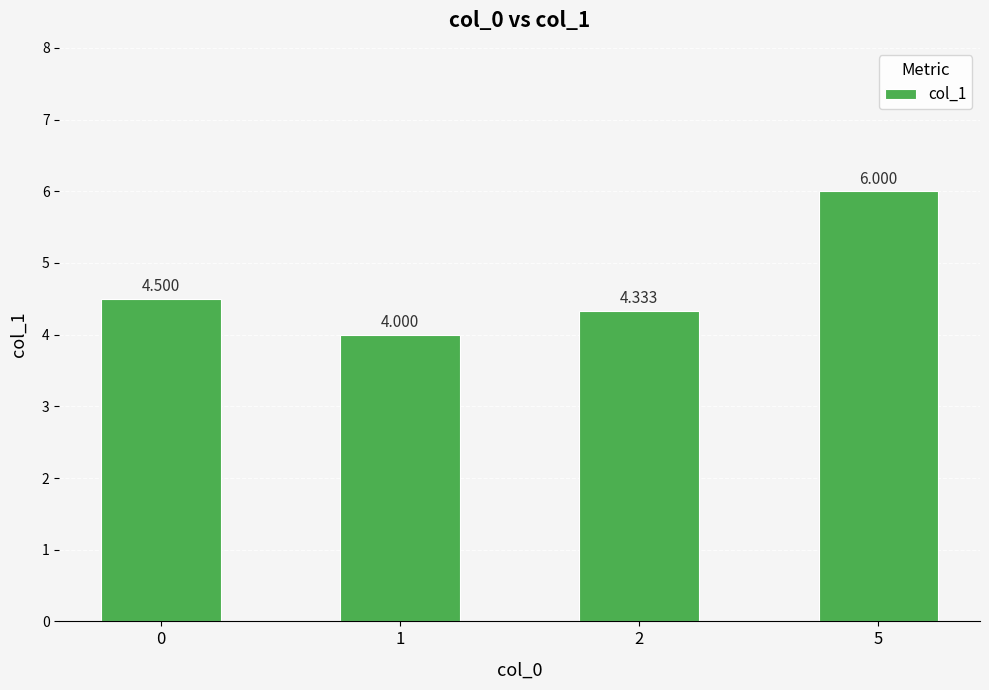

List the labels in order of value, largest first.

5, 0, 2, 1